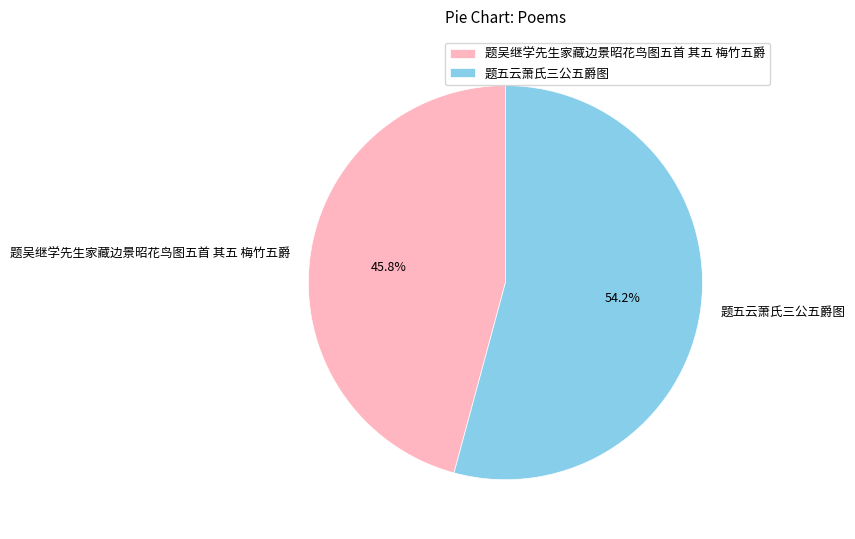

Between 题五云萧氏三公五爵图 and 题吴继学先生家藏边景昭花鸟图五首 其五 梅竹五爵, which is larger?

题五云萧氏三公五爵图